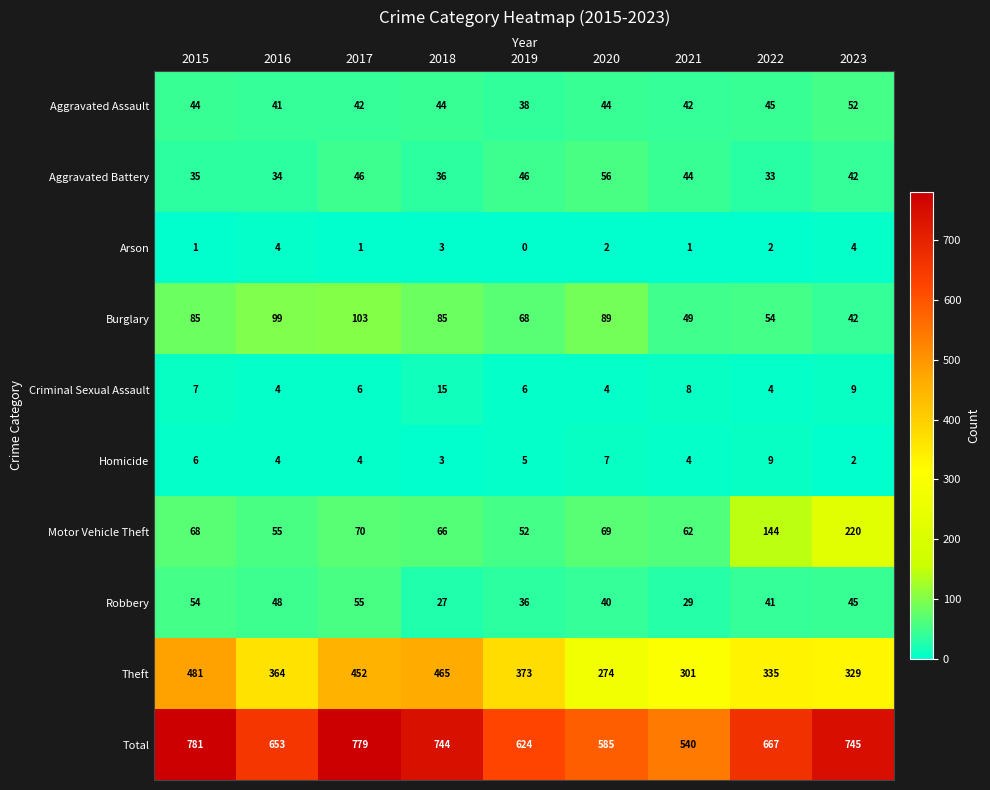

Is it true that Total equals 527 at 2015?

False